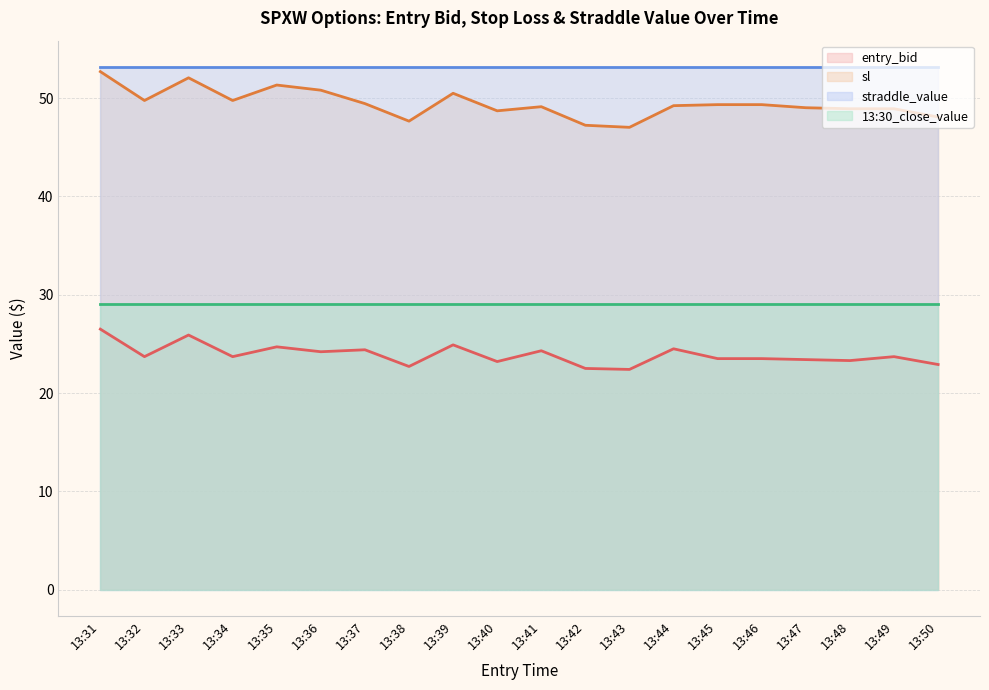

How many distinct data groups are displayed?

4